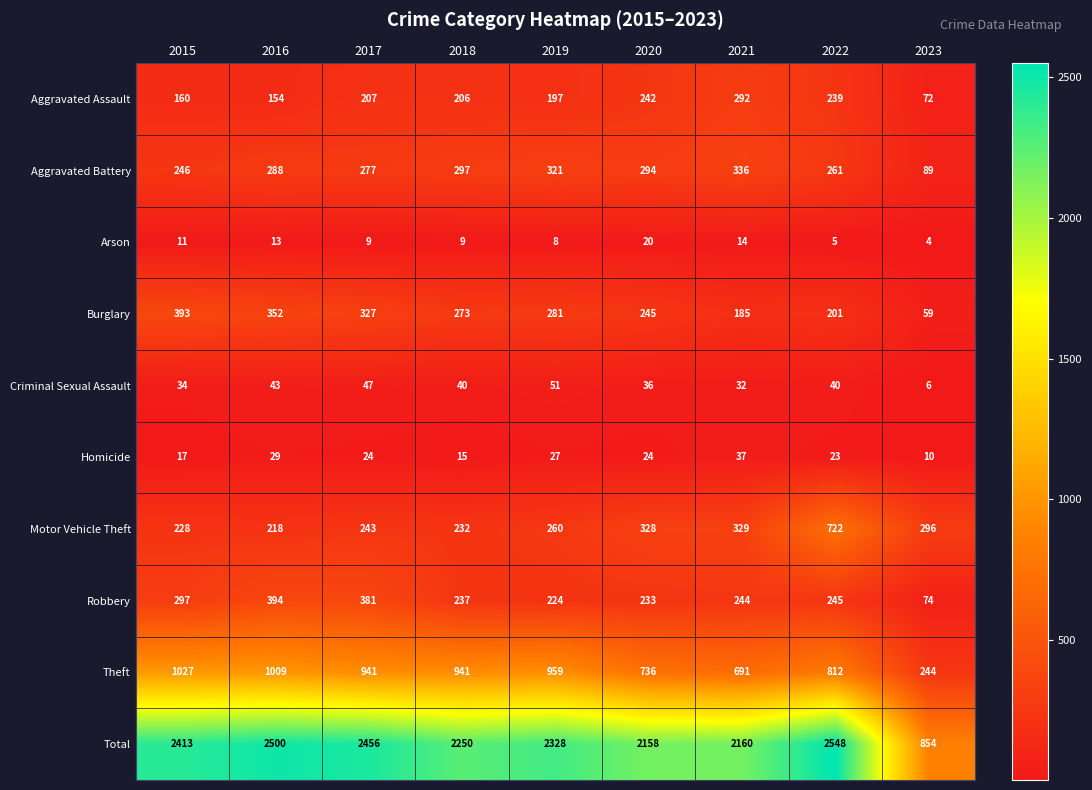

The Aggravated Battery series shows 261 at 2022. True or false?

True